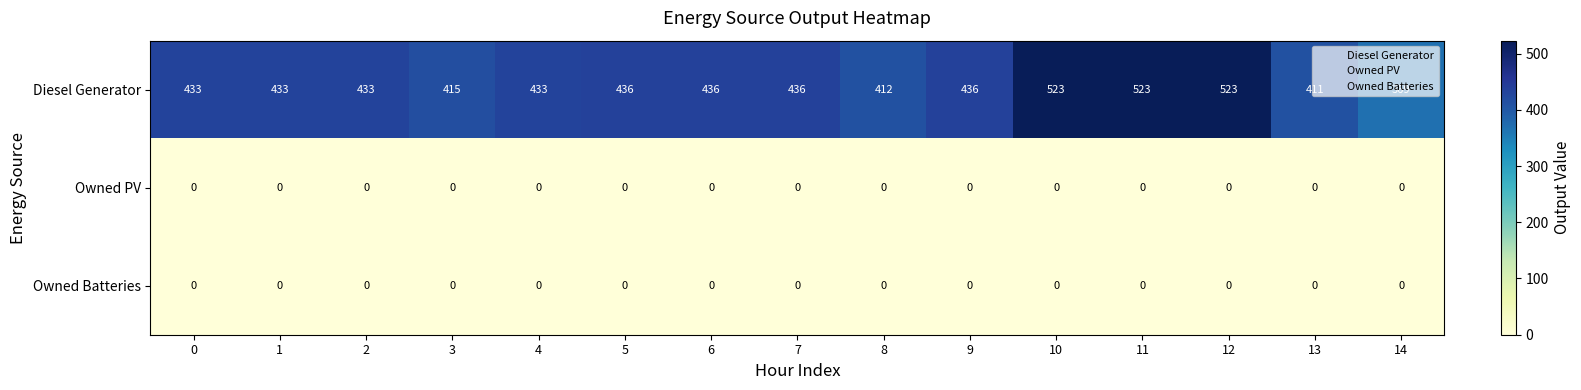

The value of Owned PV at 4 is 0. True or false?

True